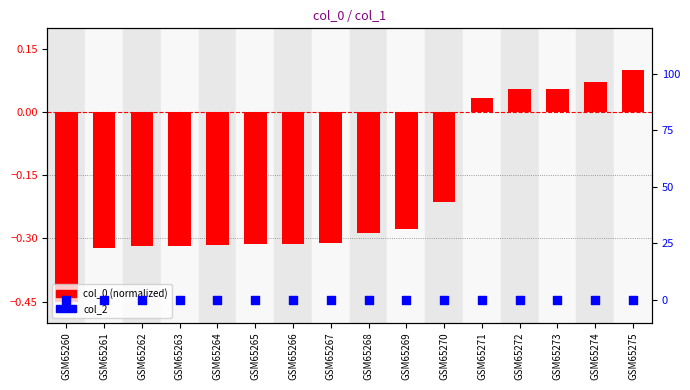

Which series has the largest total across all categories?

col_2